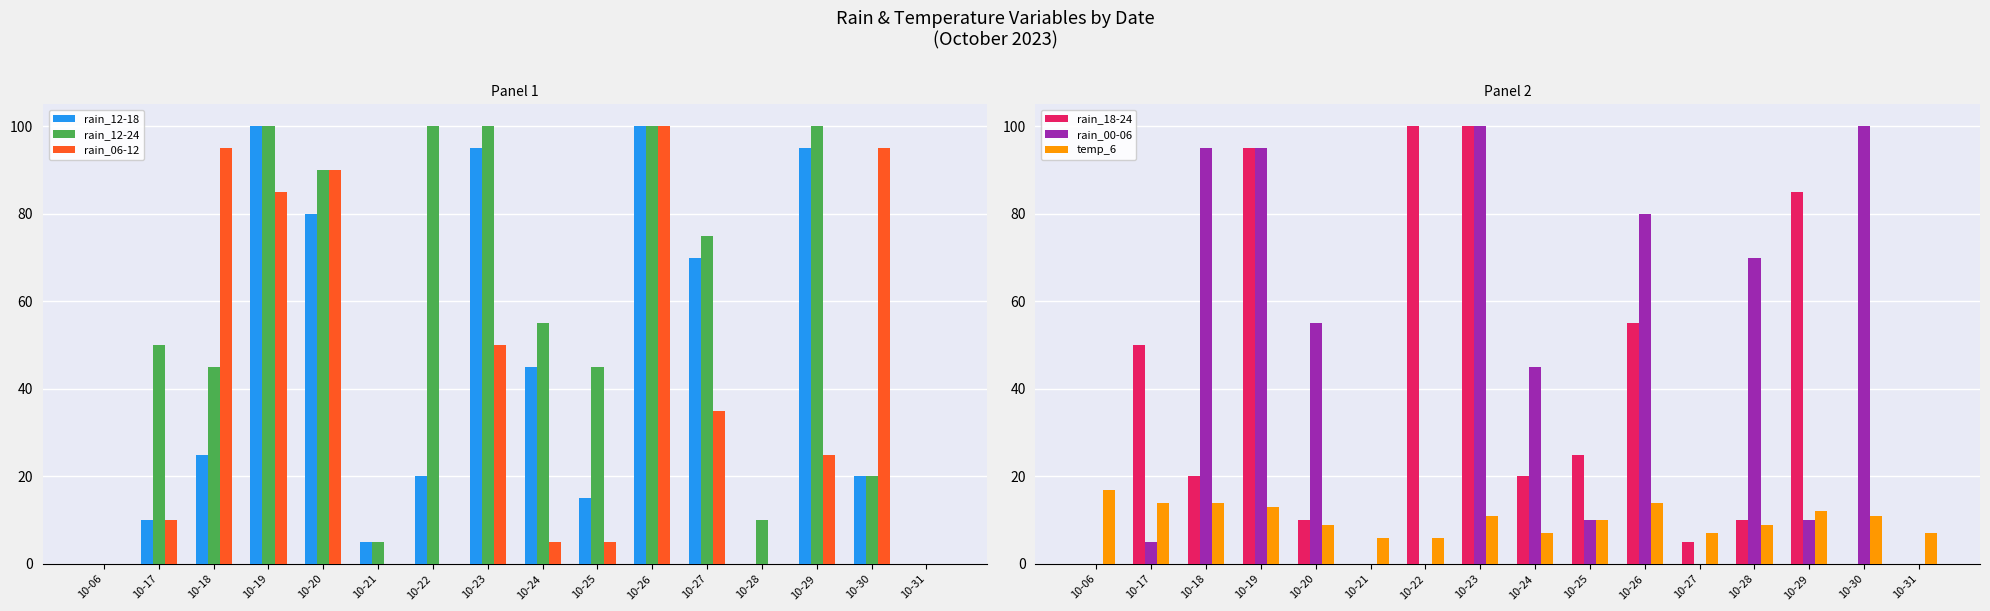

What is the sum of all rain_06-12 values?

595